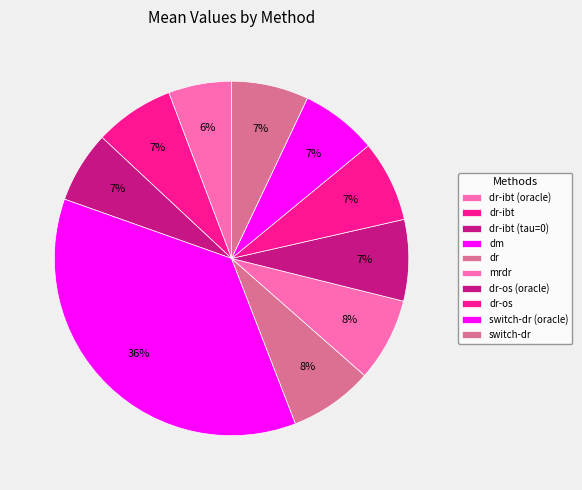

Rank the categories by value from lowest to highest.

dr-ibt (oracle), dr-ibt (tau=0), switch-dr (oracle), switch-dr, dr-ibt, dr-os (oracle), dr-os, mrdr, dr, dm